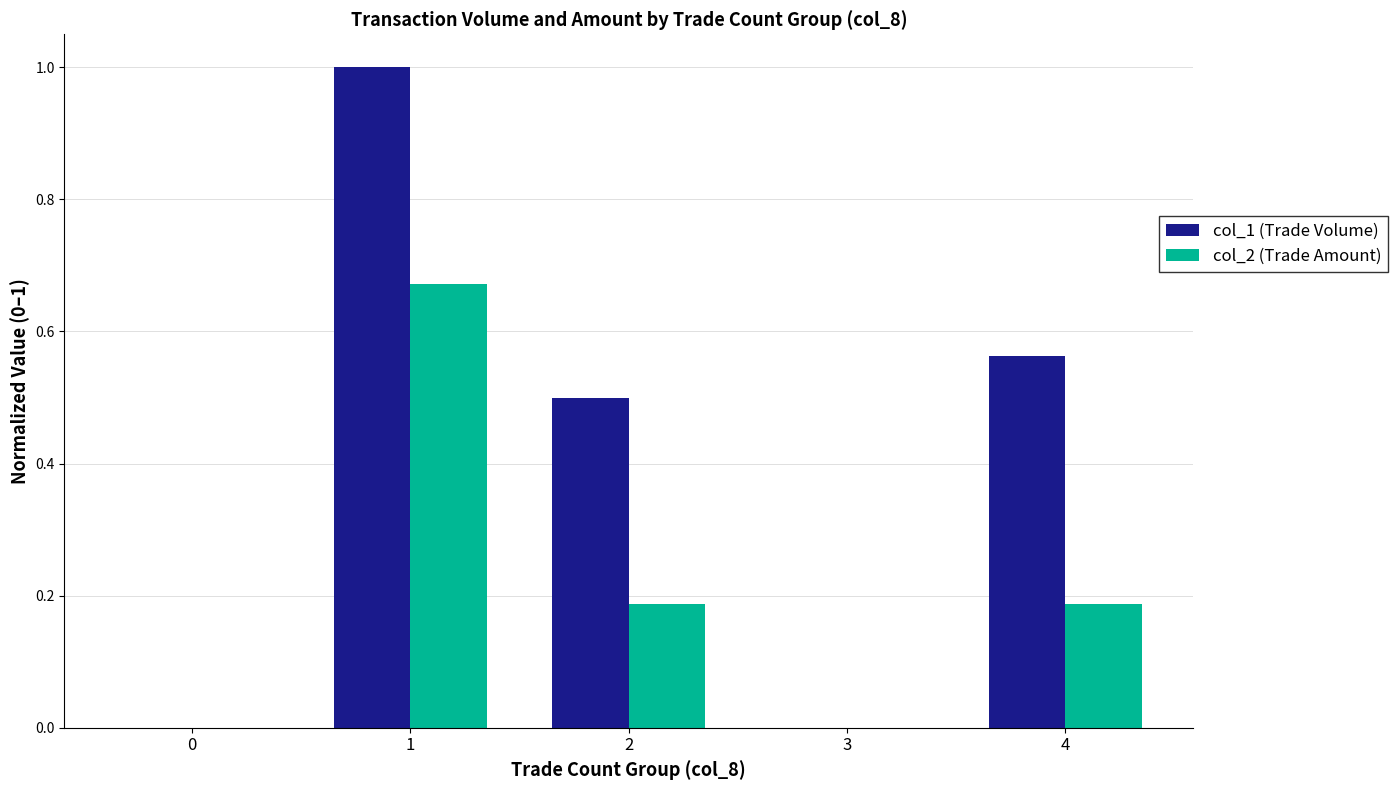

Is it true that col_1 (Trade Volume) equals 0.4 at 3?

False